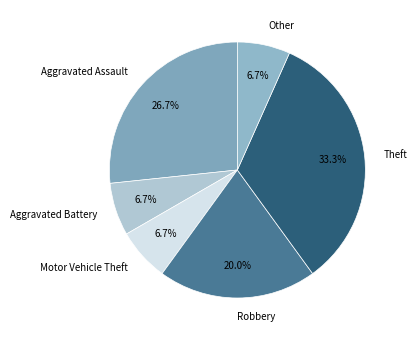

How much of the chart is everything except Aggravated Assault?

73.3%